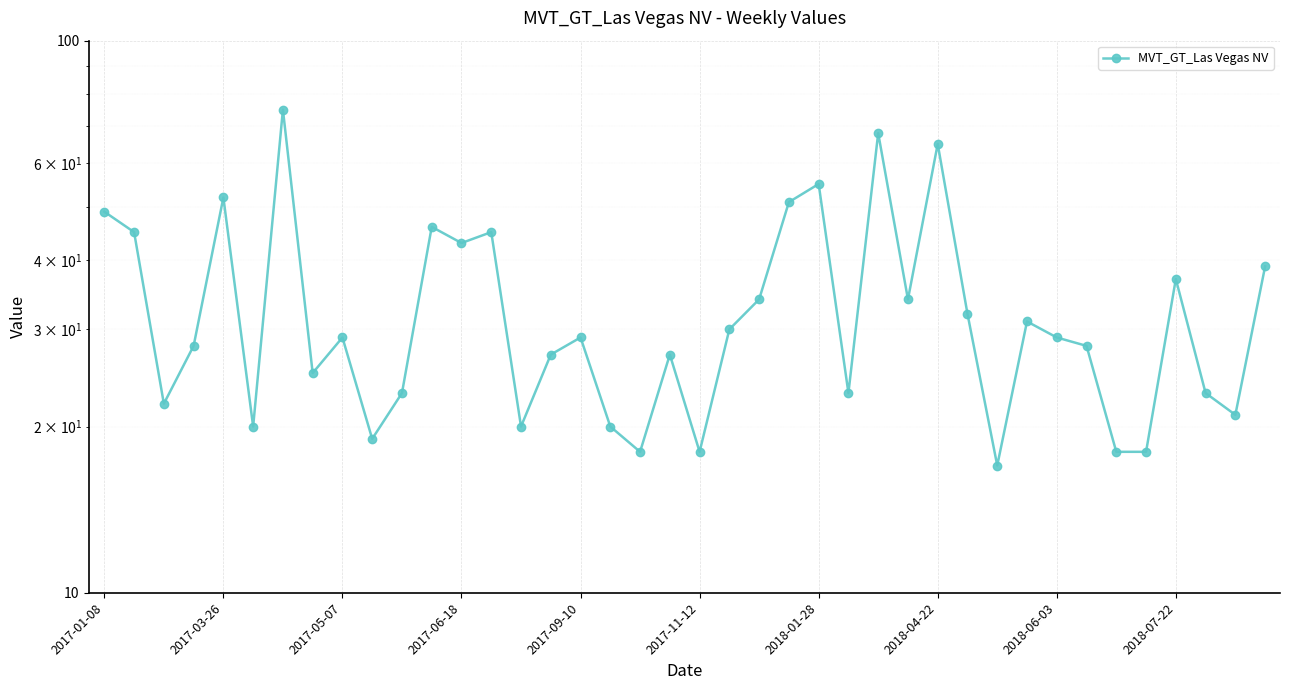

True or false: the data has more than 2 interior local peaks.

True